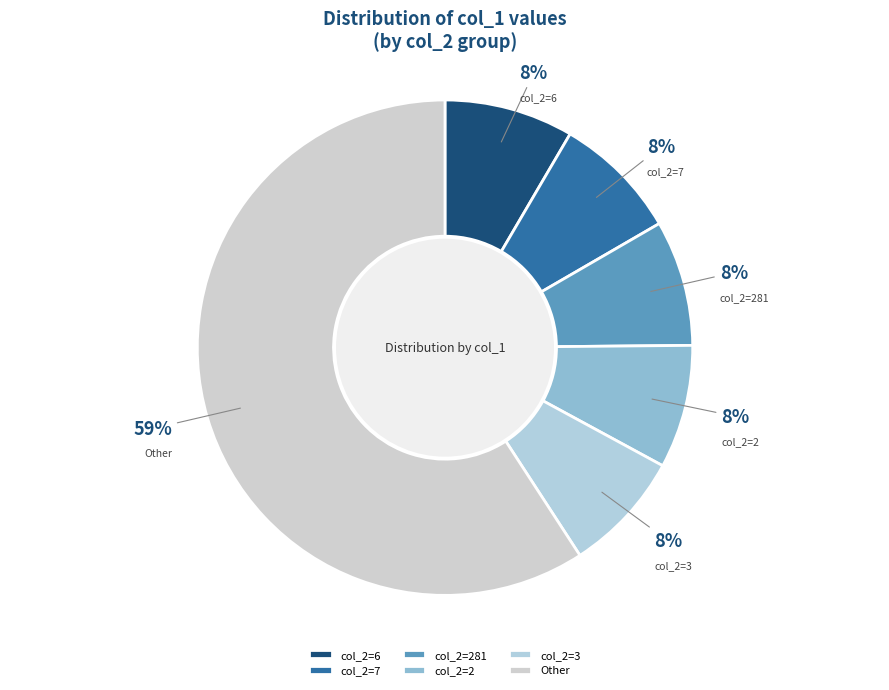

Count the number of slices in the pie.

6